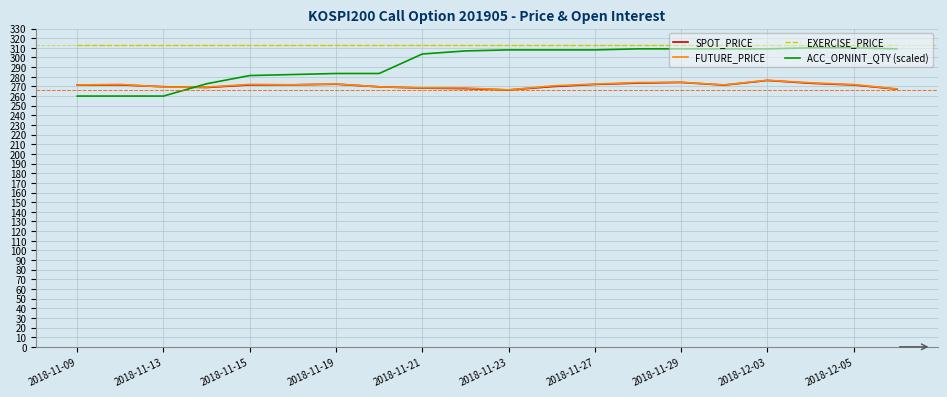

Which series has the largest range (max minus min)?

ACC_OPNINT_QTY (scaled)